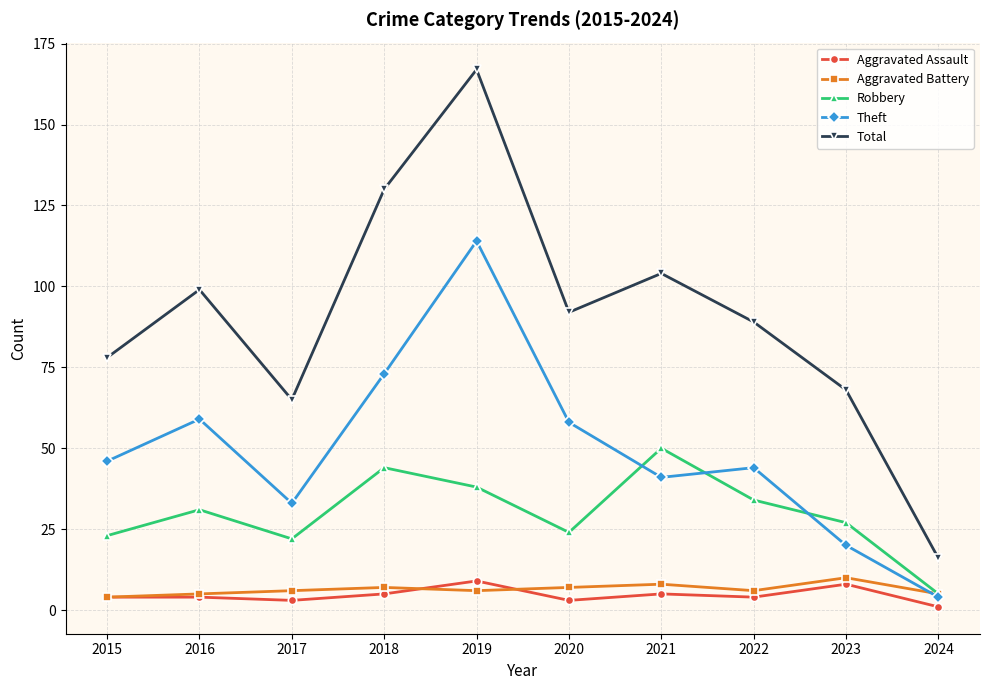

What is the value of the Aggravated Battery point at the 8th from the left?

6